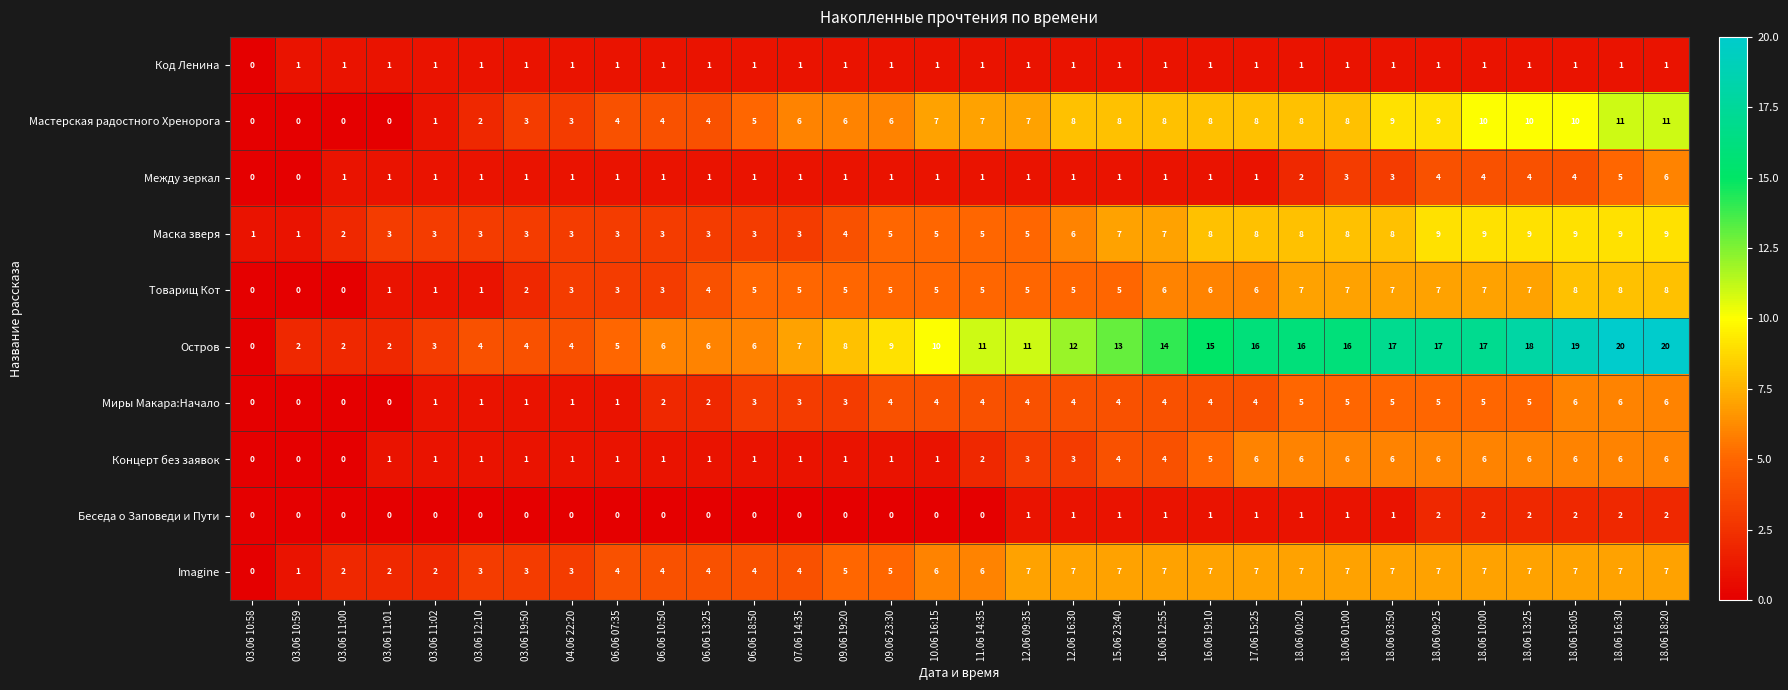

At which category is the sum across all series the highest?

18.06 18:20